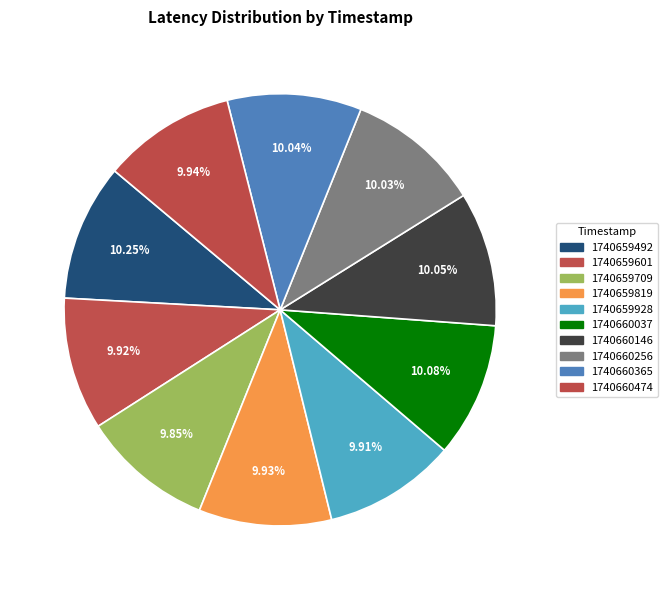

Rank the categories by value from lowest to highest.

1740659709, 1740659928, 1740659601, 1740659819, 1740660474, 1740660256, 1740660365, 1740660146, 1740660037, 1740659492